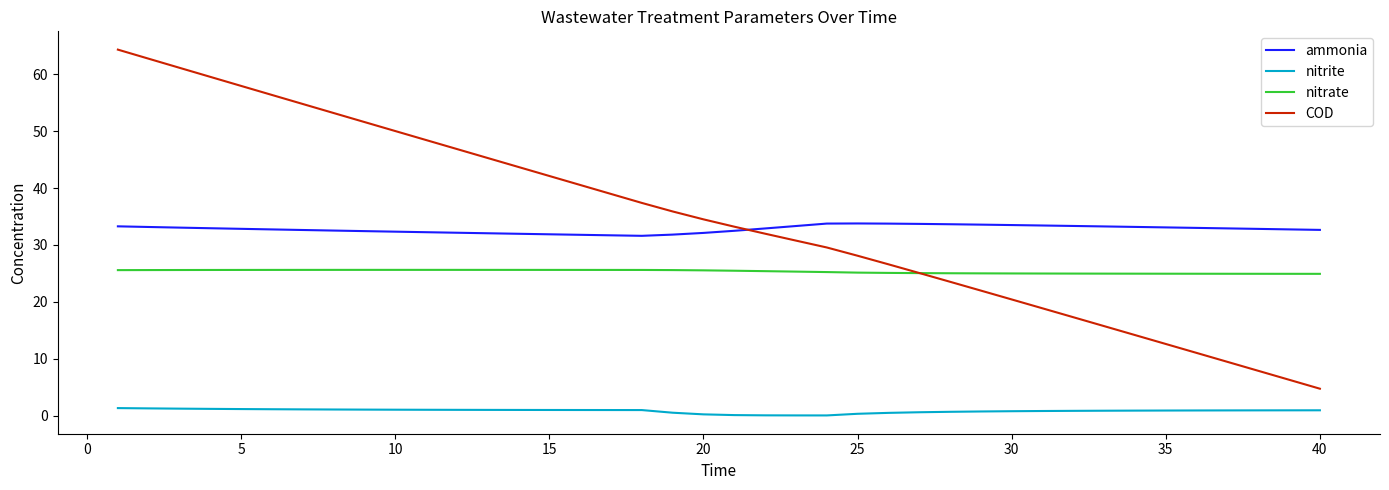

True or false: nitrite and ammonia intersect in this chart.

False